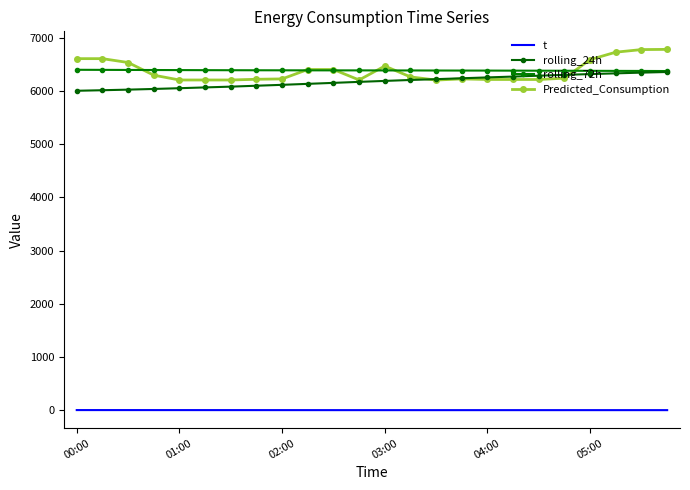

What is the maximum value for rolling_24h?

6353.1